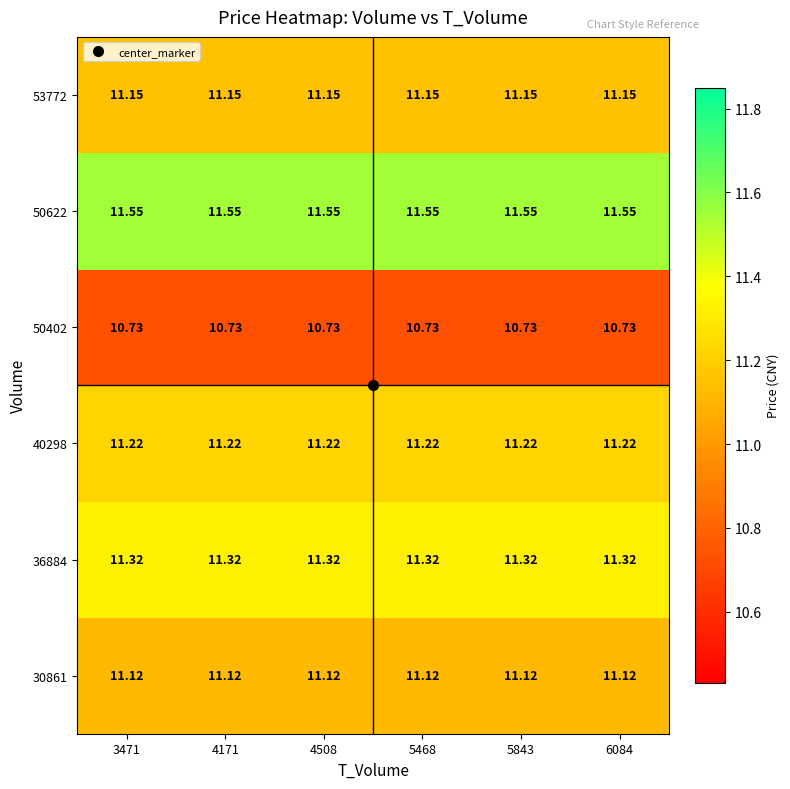

Is the value of 53772 at 6084 greater than the value of 30861 at 5843?

Yes